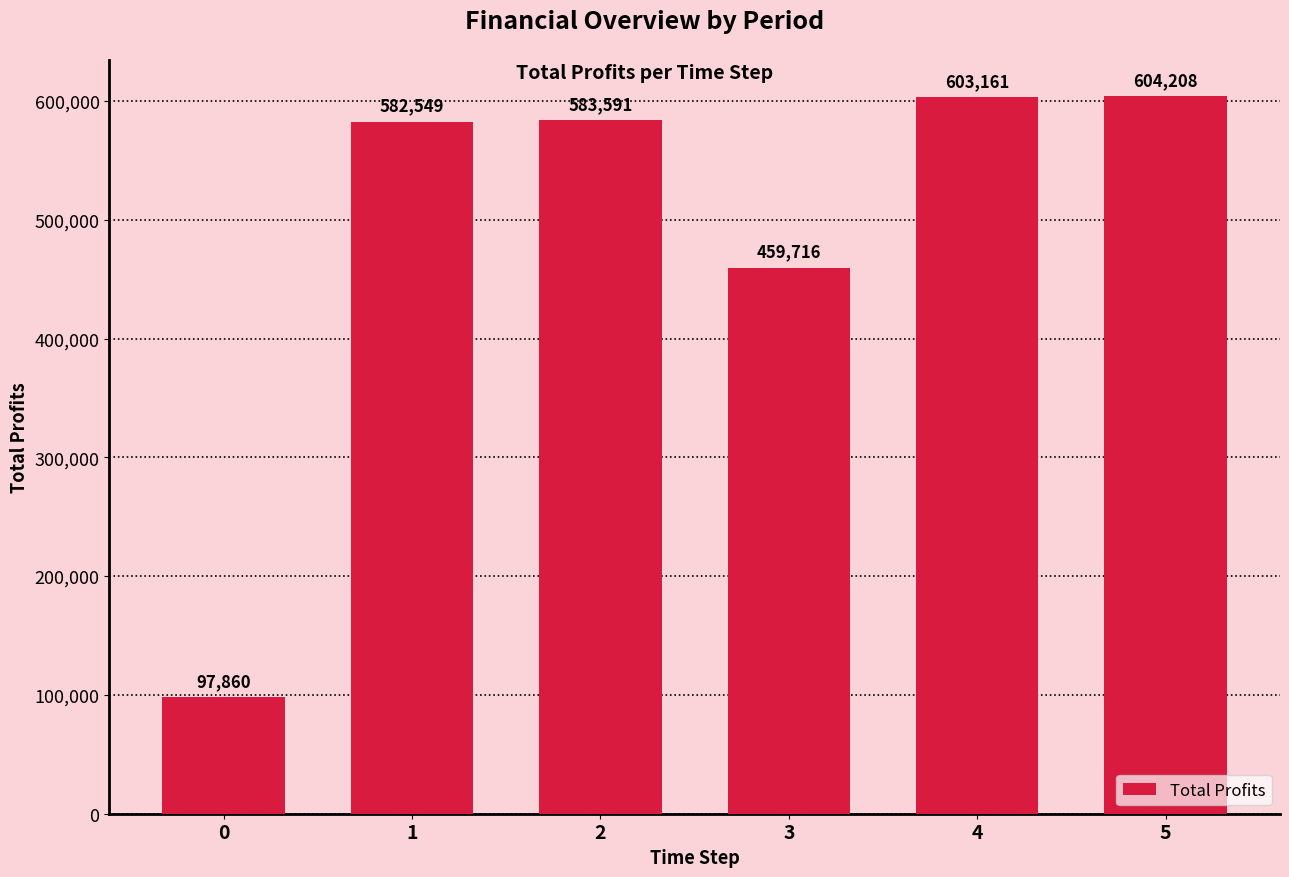

What is the change in value from 1 to 2?

+1042.4